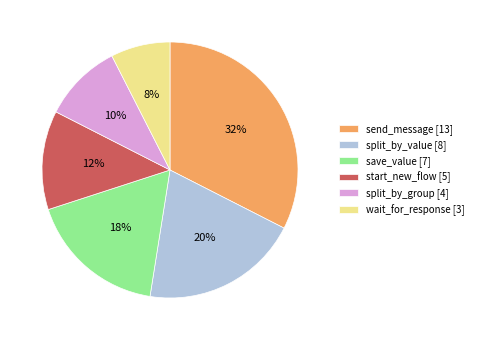

What is the smallest slice in the pie chart?

wait_for_response